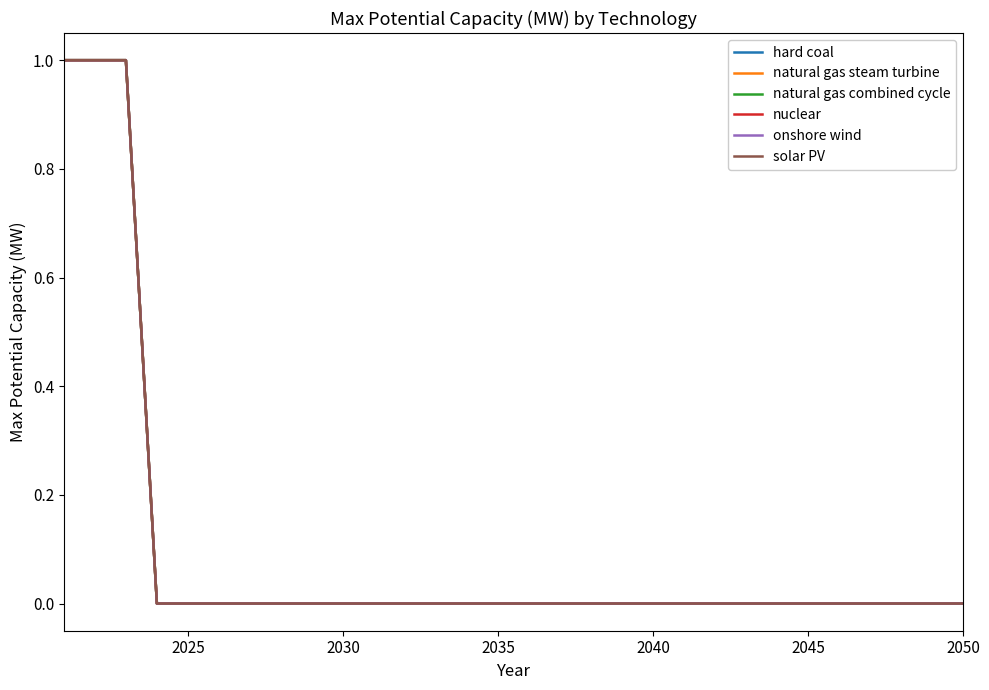

True or false: solar PV has more than 1 interior local peaks.

False